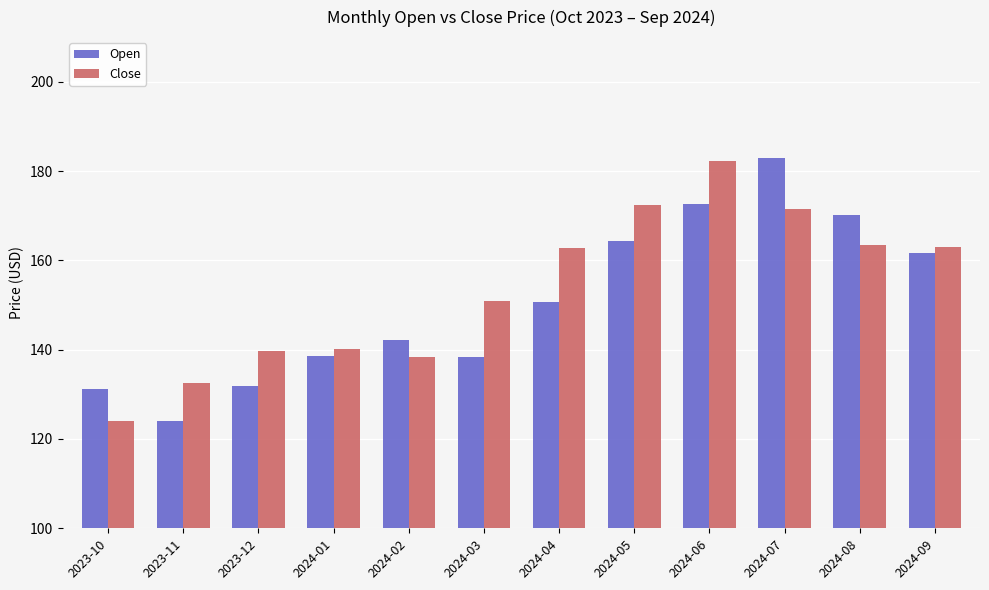

What is the total value across all series at 2023-12?

271.6